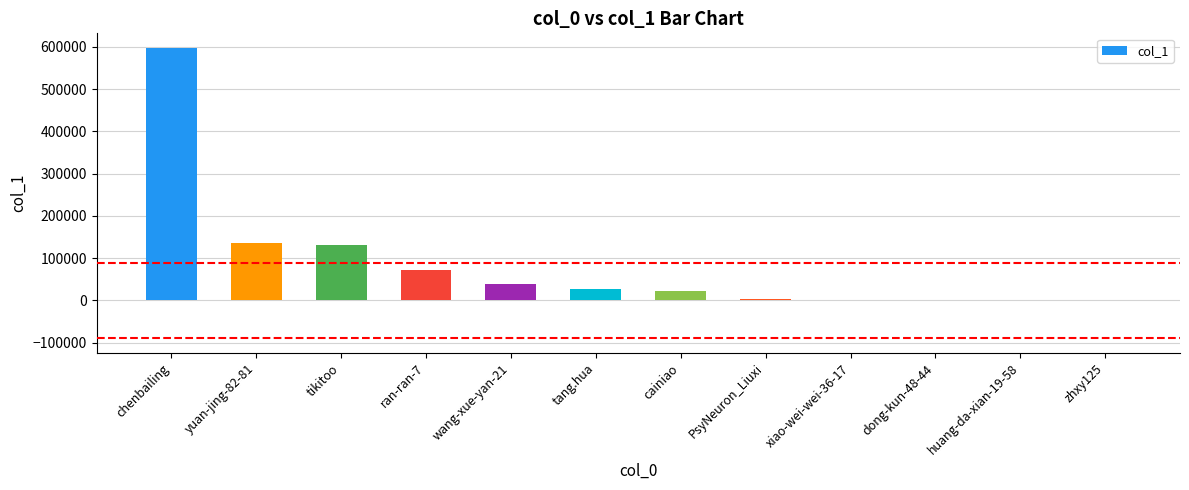

What is the ratio of the value at ran-ran-7 to the value at huang-da-xian-19-58?

185.7